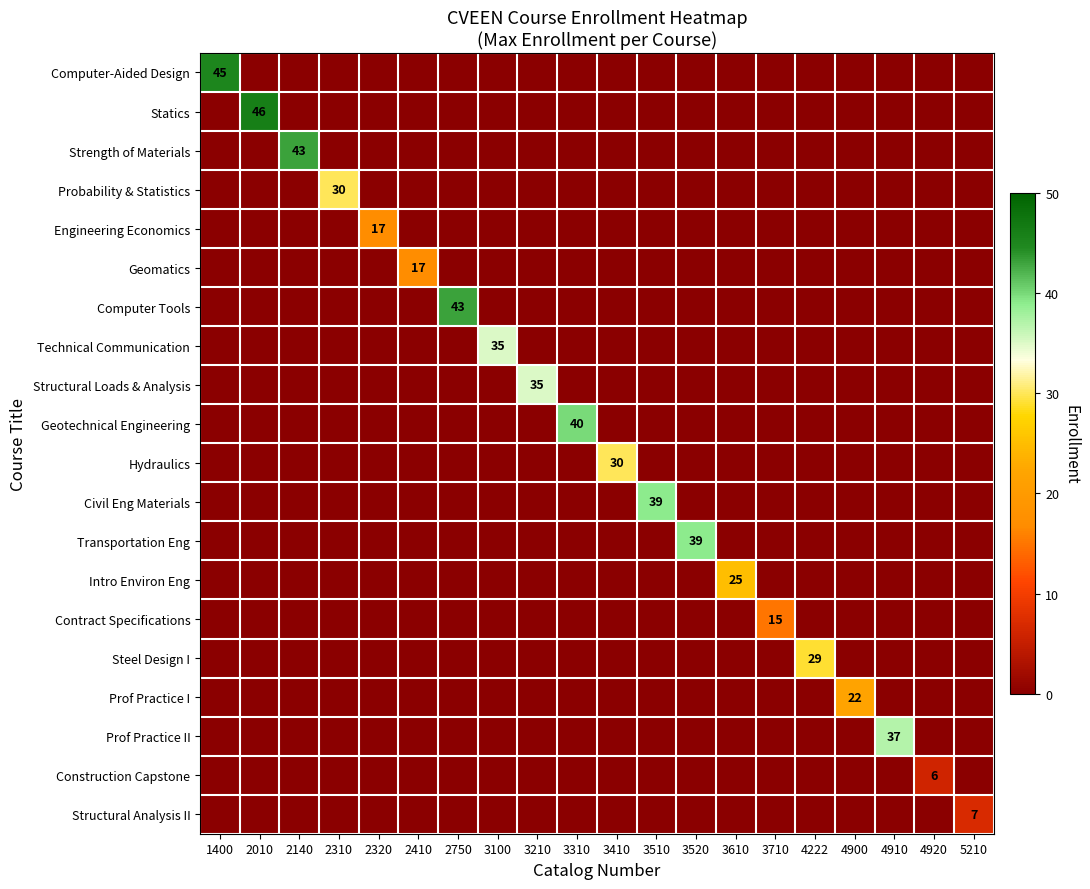

What is the total value across all series at 4910?

37